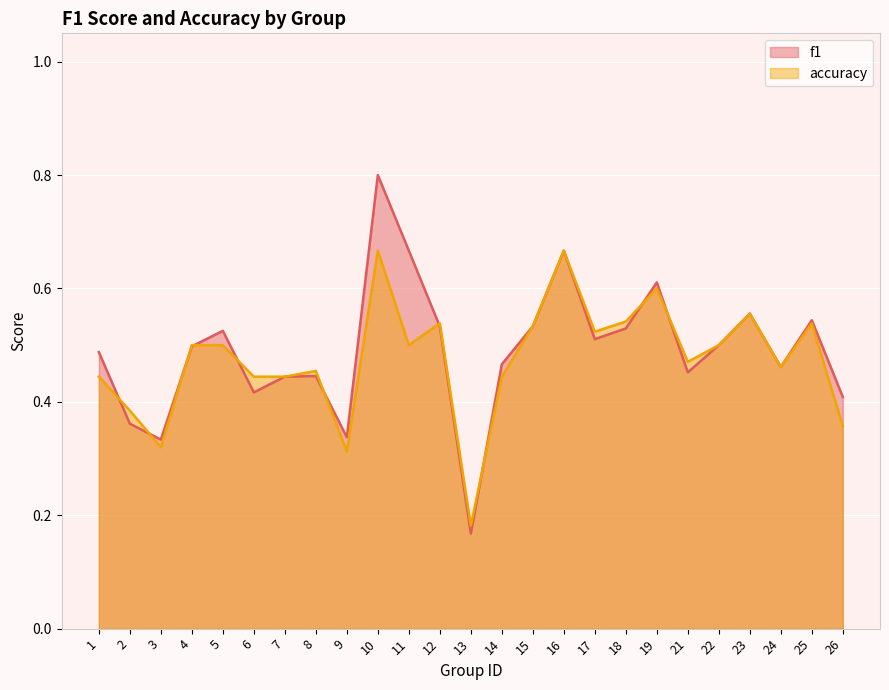

What is the average value of the accuracy series?

0.5